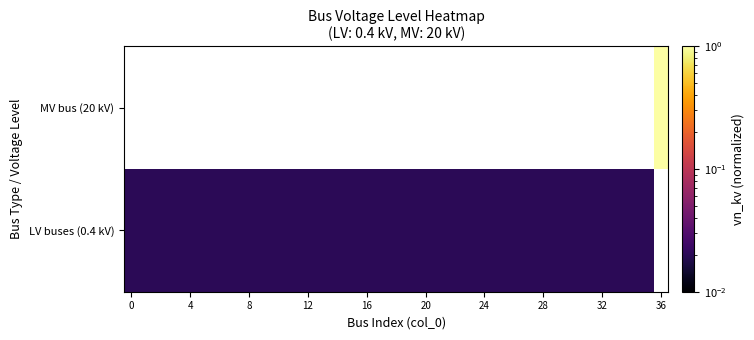

List the series in order of their overall mean, highest first.

LV buses (0.4 kV), MV bus (20 kV)